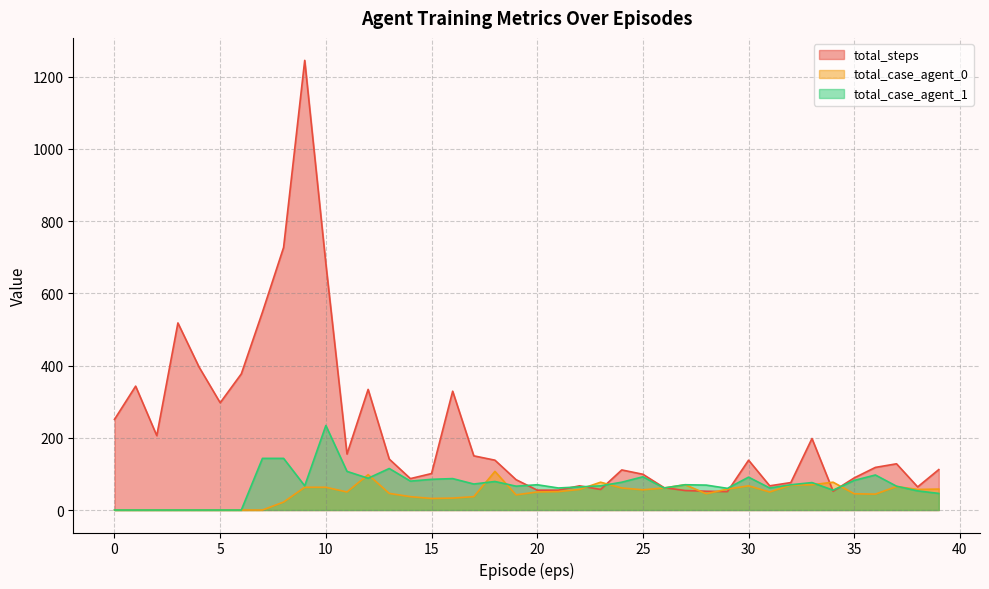

How many interior local peaks does the total_case_agent_1 series have?

10